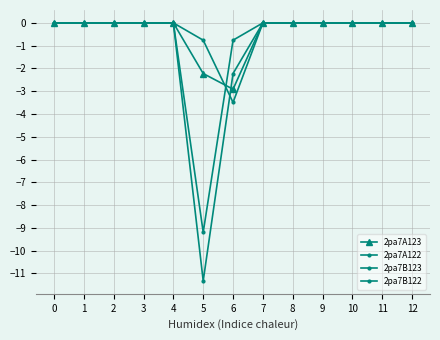

Count the 2pa7B123 values in the range 0 to 1.

11